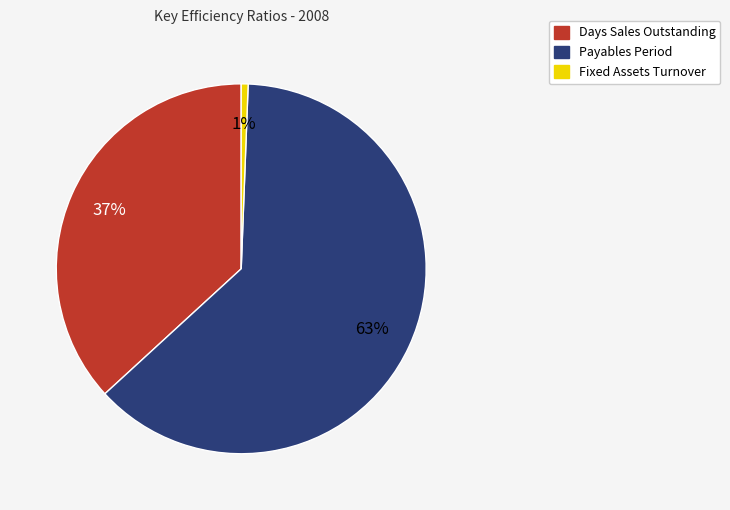

To the nearest percent, what is the average slice percentage?

33%